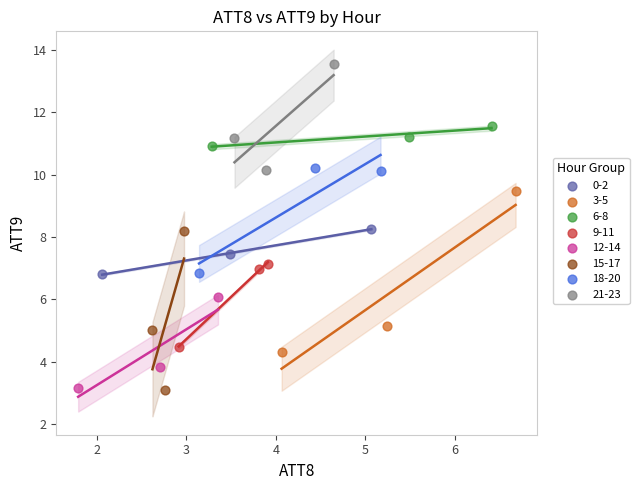

Which series reaches the maximum Y coordinate?

21-23